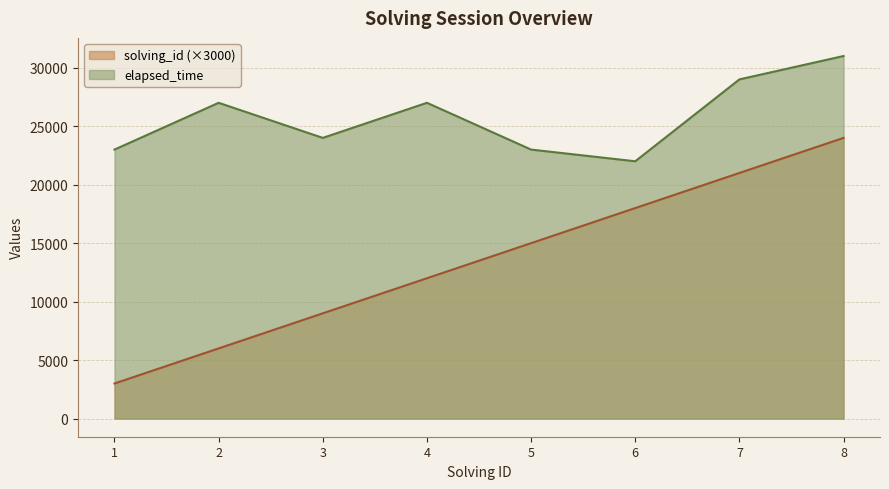

How many series are shown in this chart?

2